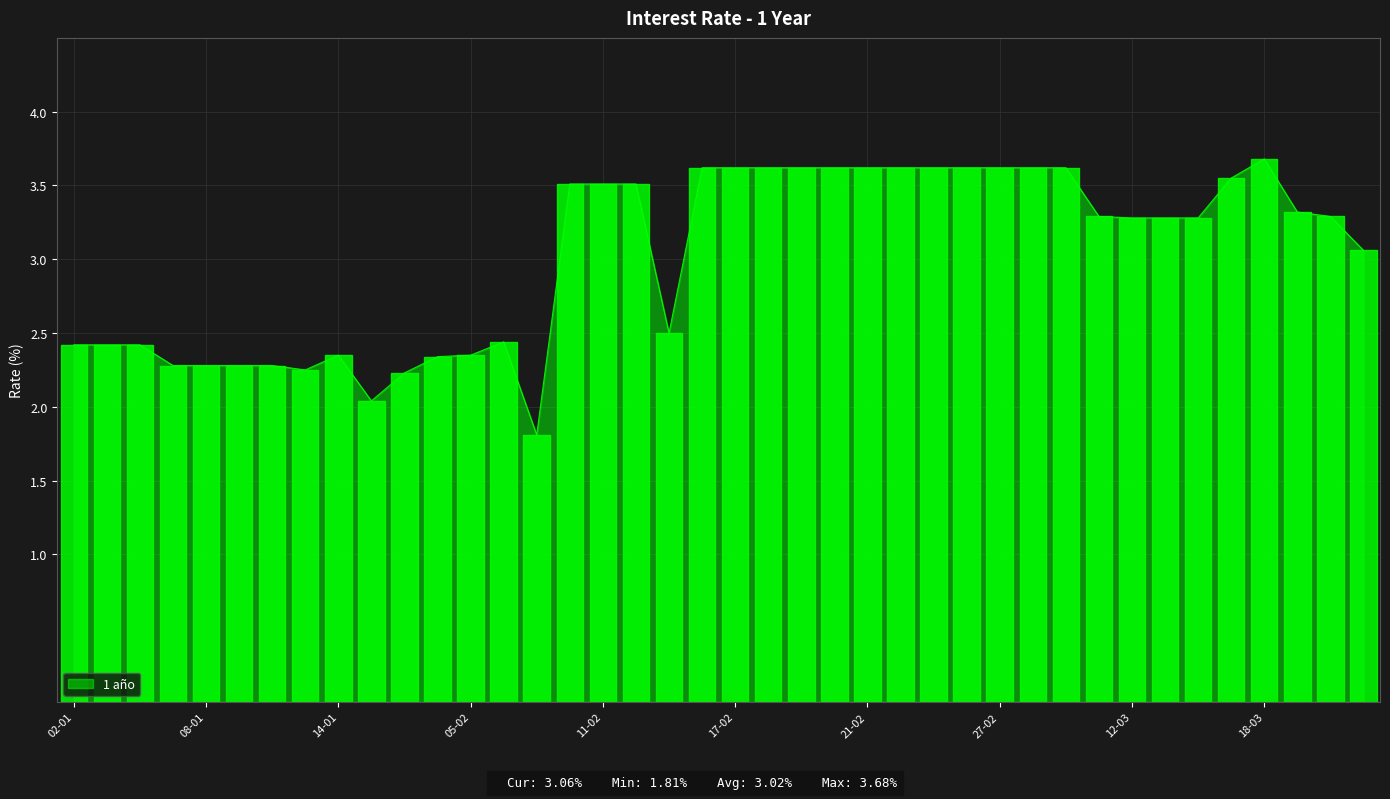

What is the difference between the maximum and minimum values?

1.9